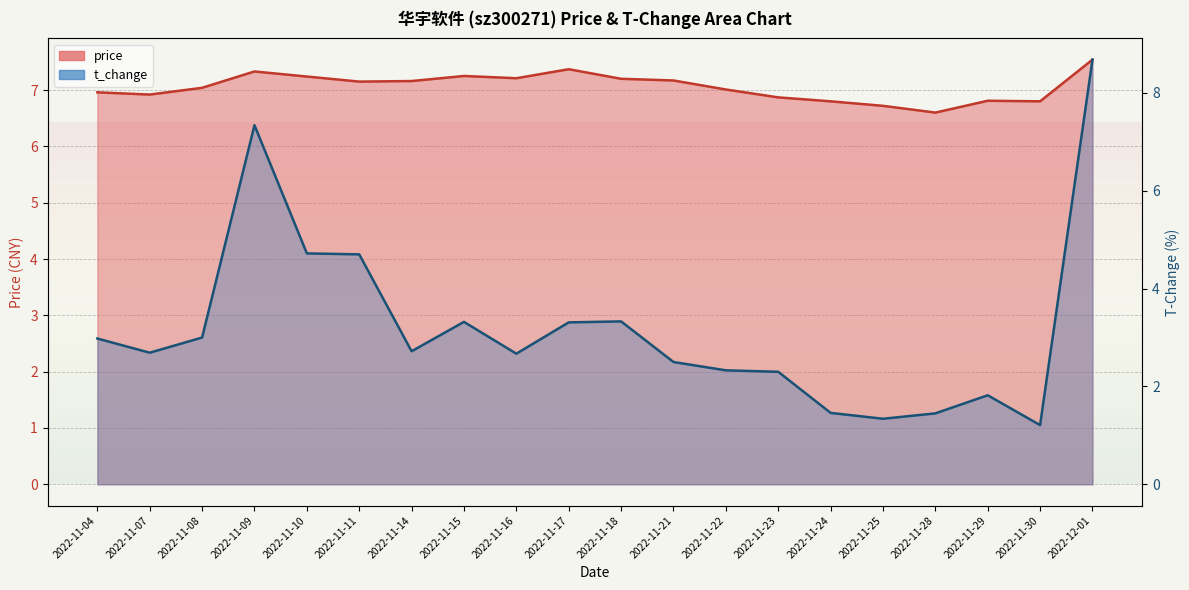

What is the sum of the t_change values at 2022-11-22 and 2022-11-11?

7.0